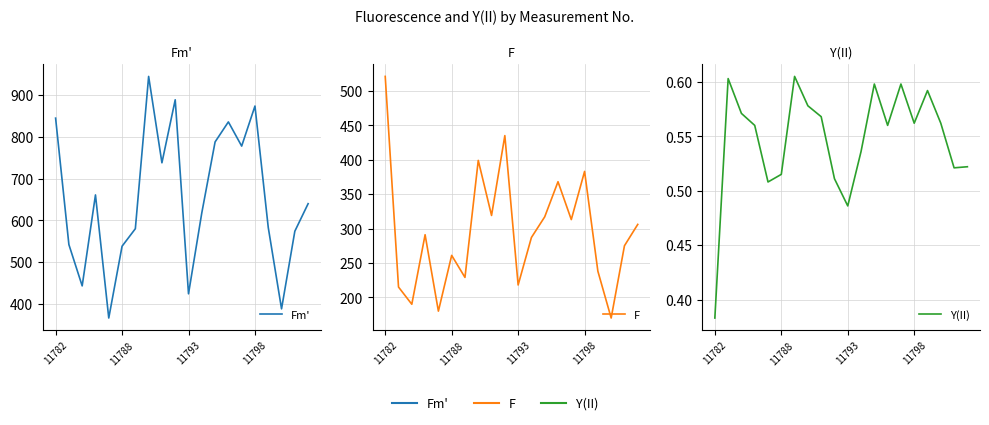

Is it true that F equals 315.3 at 4?

False